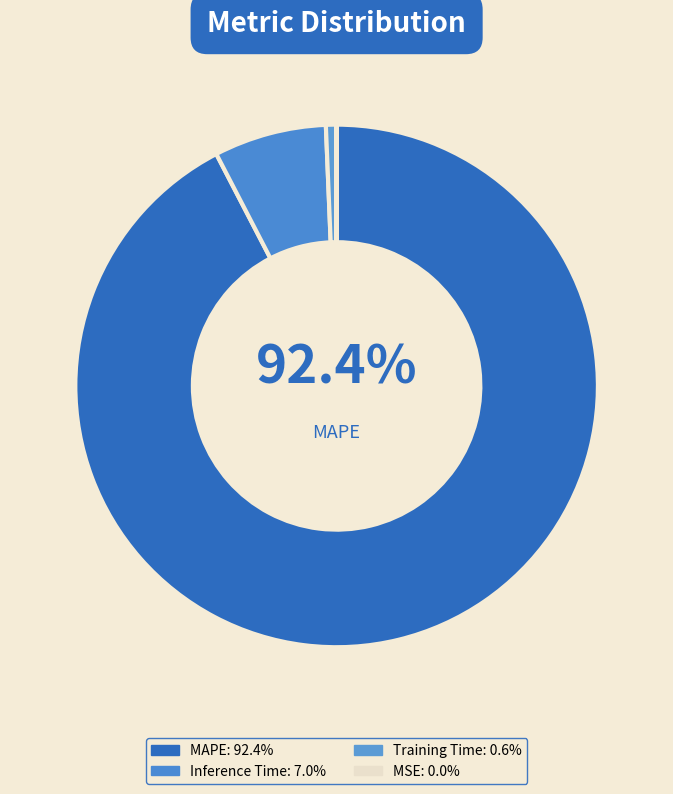

To the nearest percent, what is the difference between the largest and smallest slice percentages?

92%